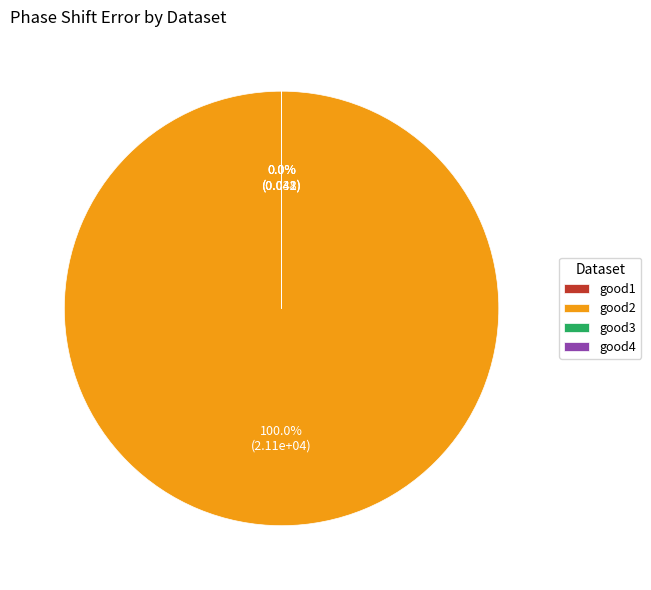

Which slice is the smallest?

good3